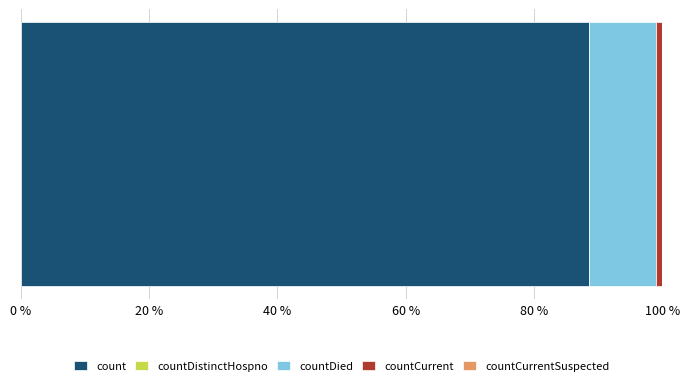

What is the minimum value for count?

88.5